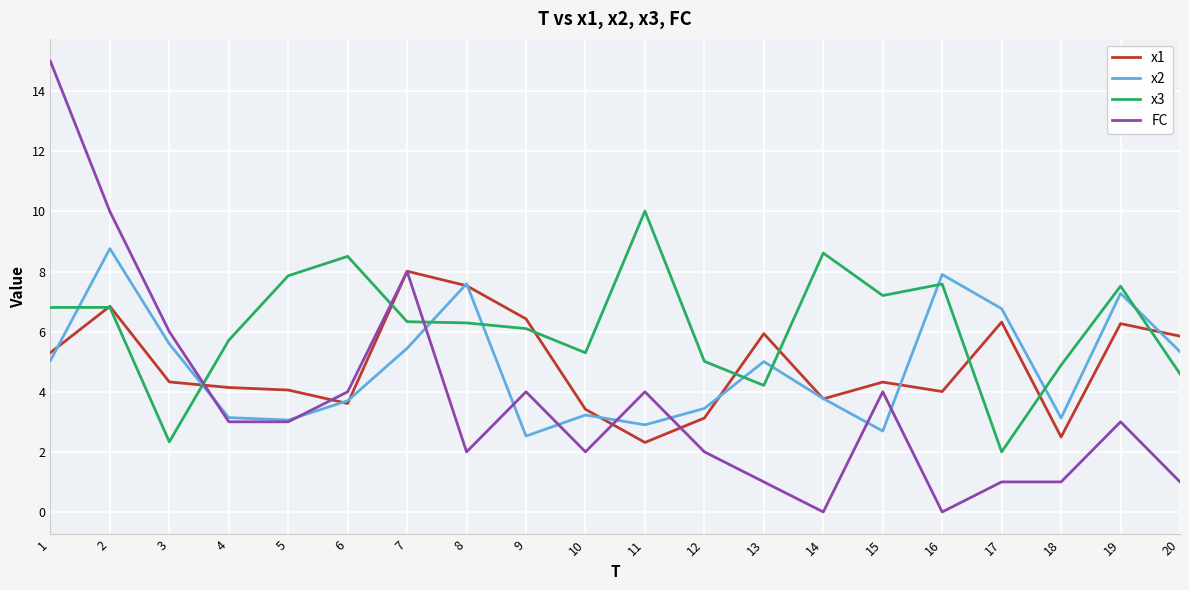

At which category does x1 reach its first local peak?

2